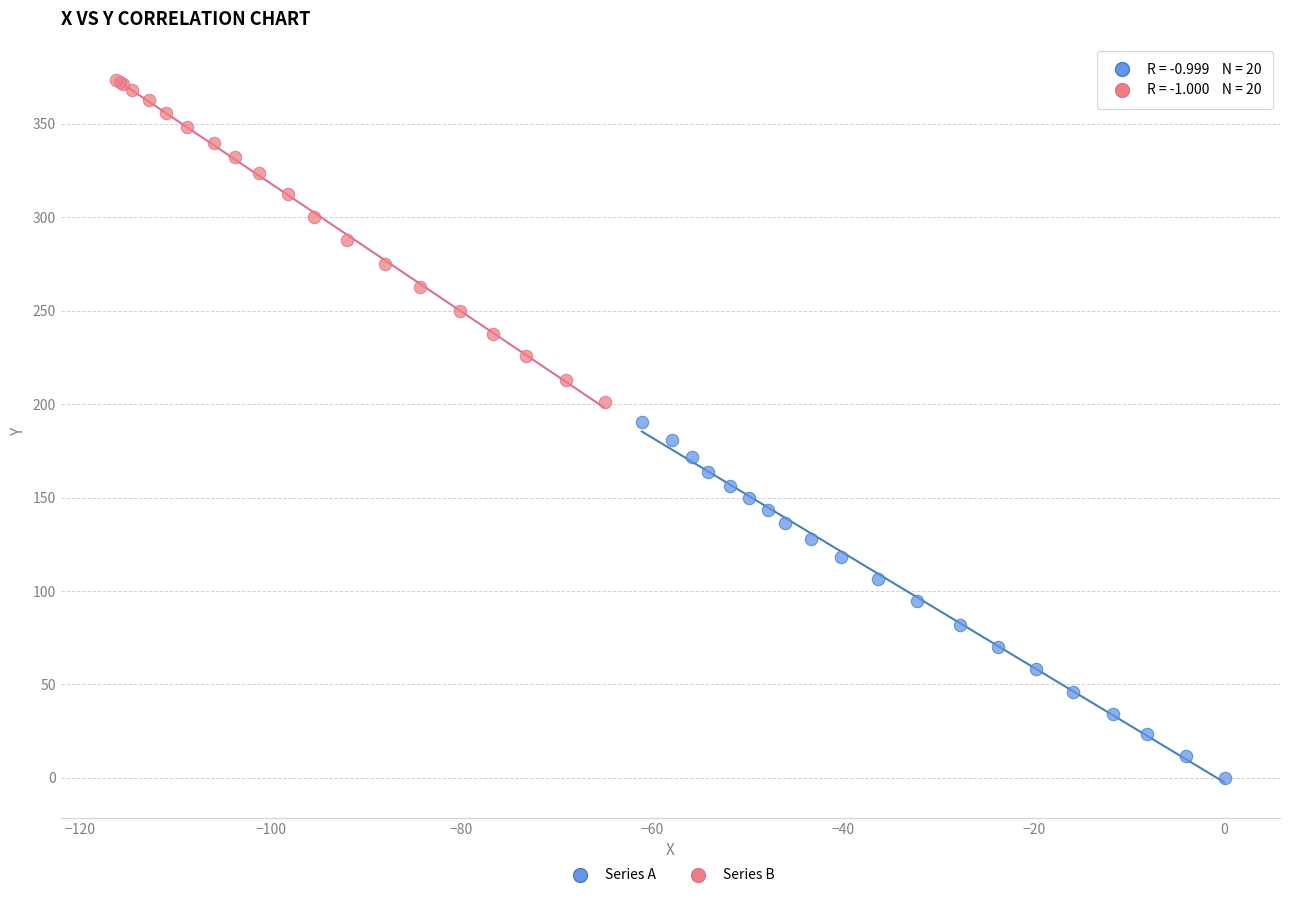

Which series reaches the minimum Y coordinate?

Series A